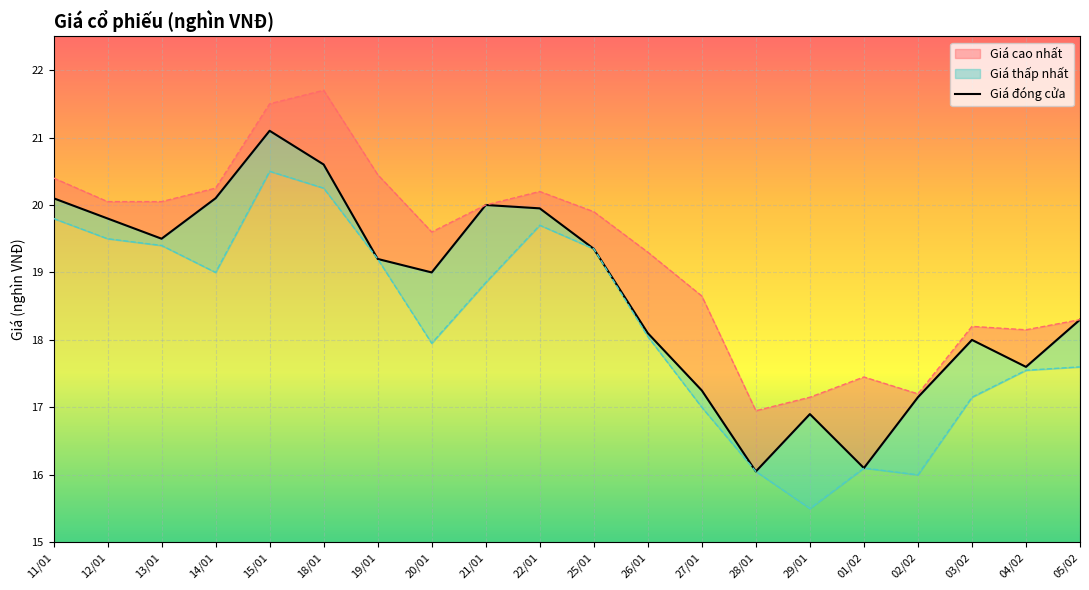

What is the label of the 5th point from the right?

01/02